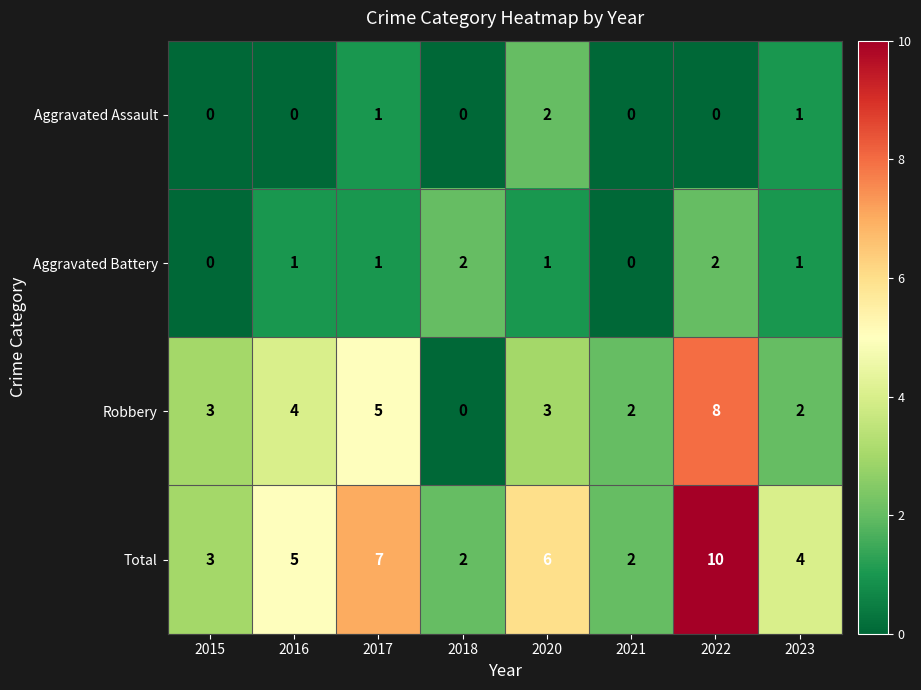

At which category is the sum across all series the highest?

2022